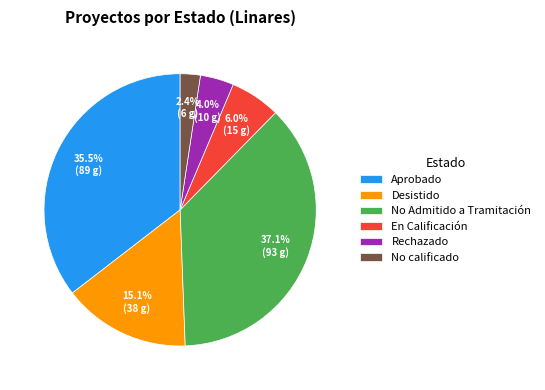

To the nearest percent, what is the difference between the No Admitido a Tramitación and Desistido slice percentages?

22%